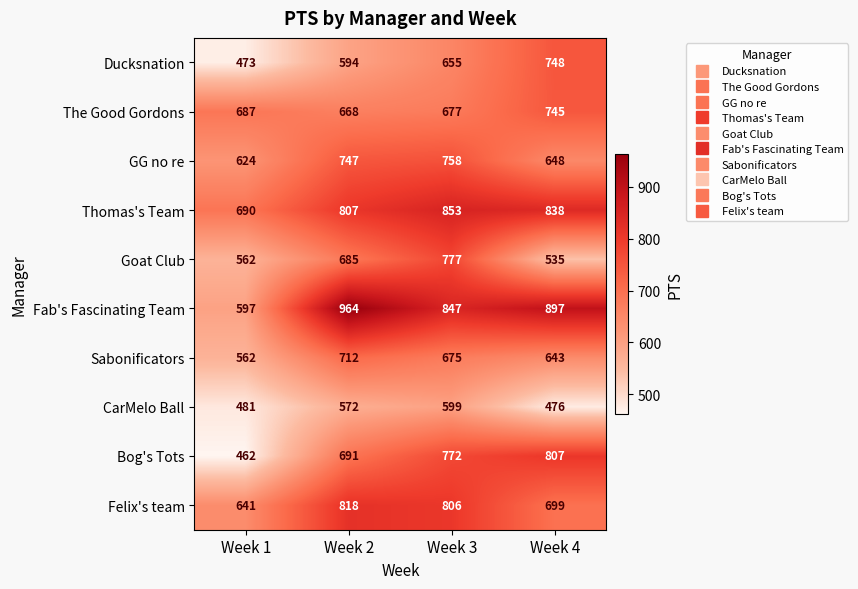

At how many categories does at least one series exceed 847?

3